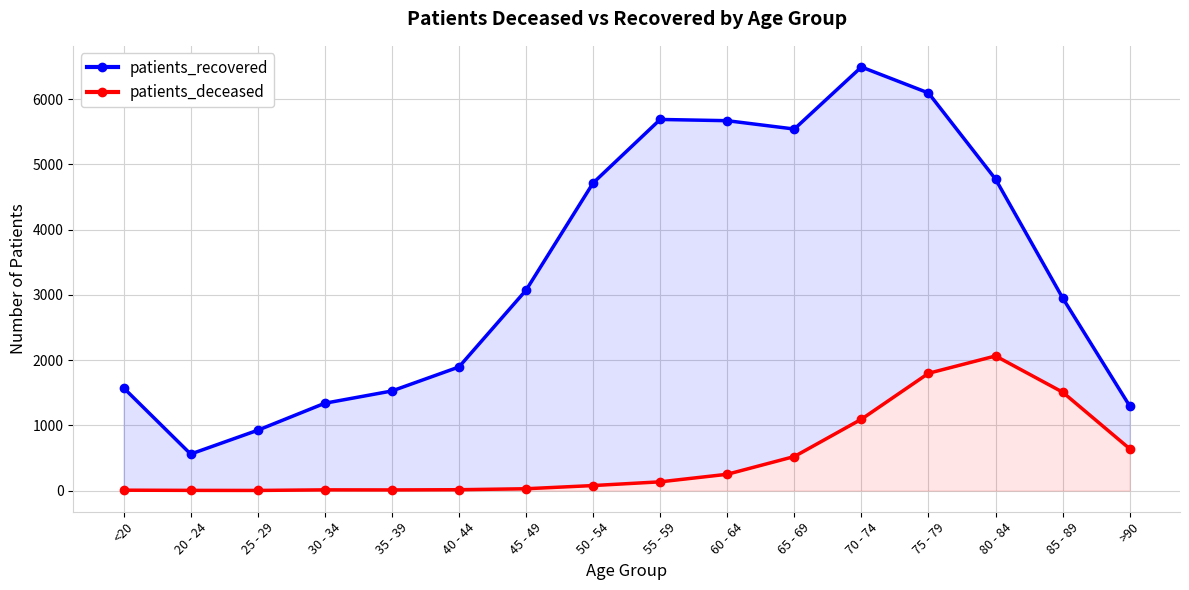

At which category does patients_deceased reach its first local peak?

30 - 34